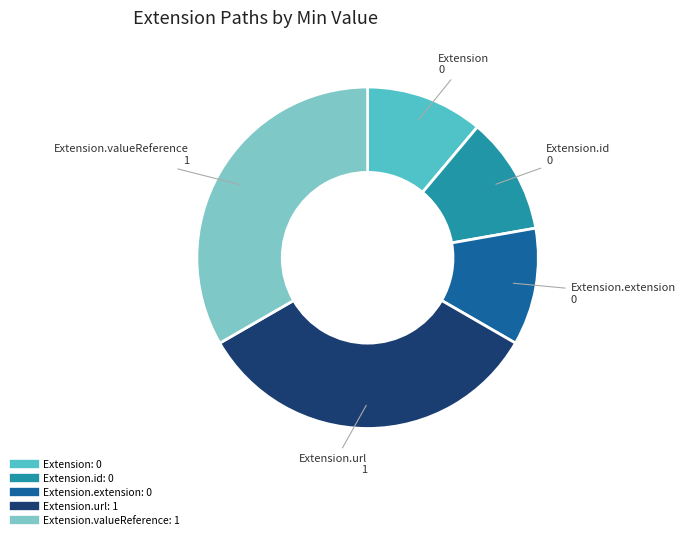

Is there a majority slice in this chart?

No